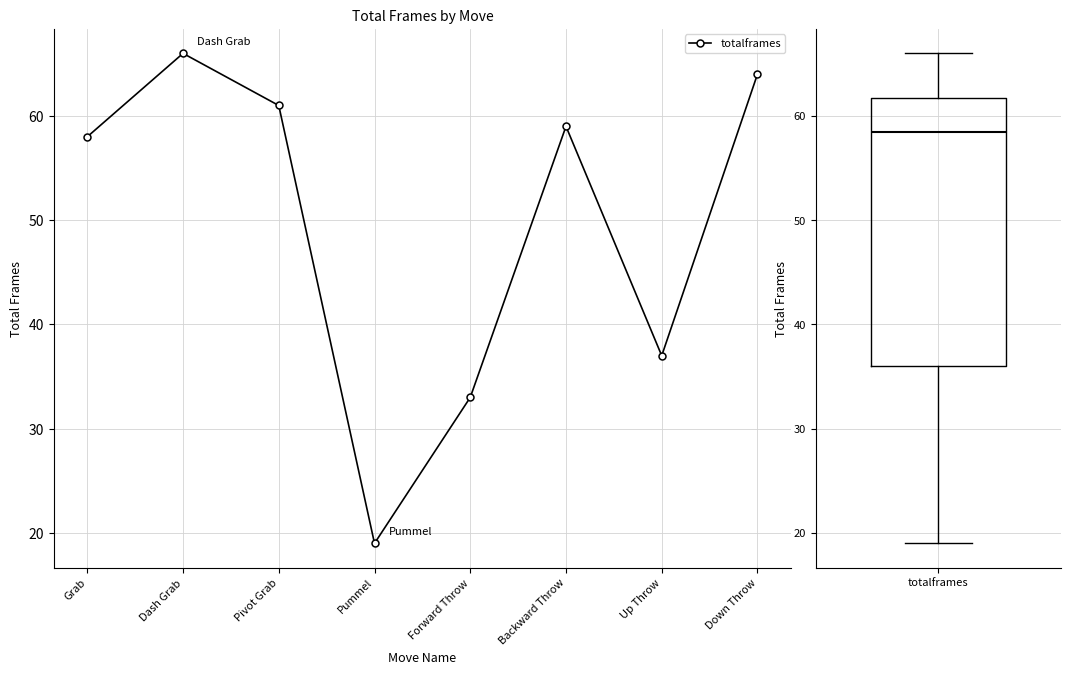

List the labels in order of value, largest first.

Dash Grab, Down Throw, Pivot Grab, Backward Throw, Grab, Up Throw, Forward Throw, Pummel